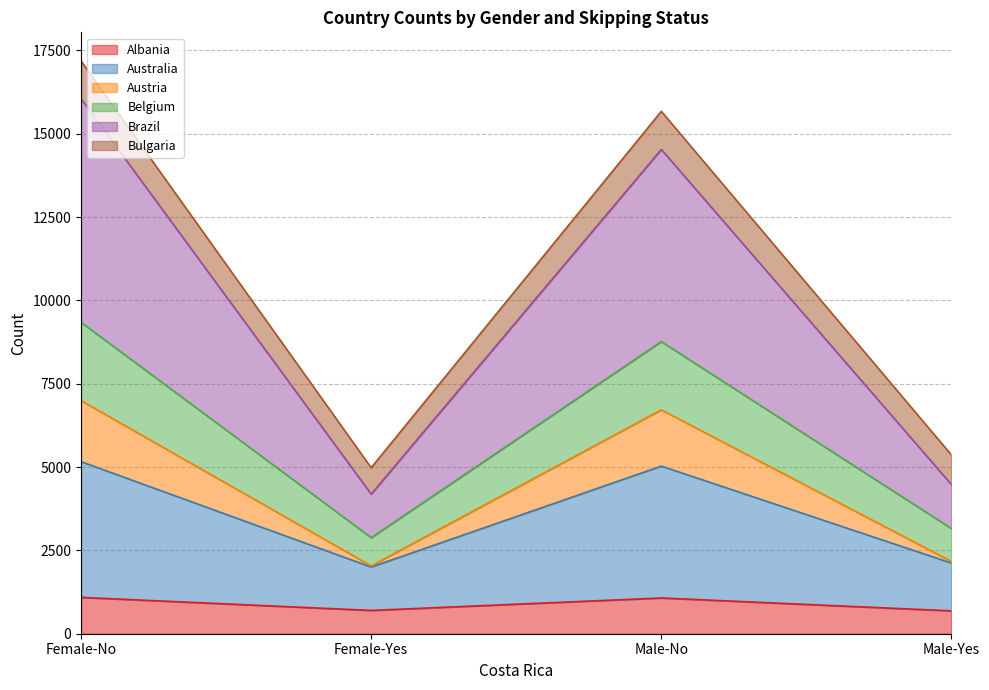

How many values in the Australia series exceed 5028?

1